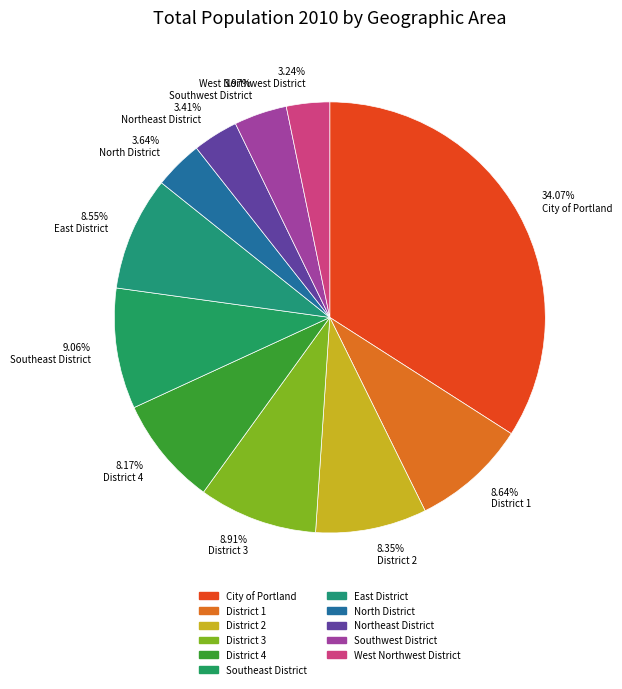

Is there a majority slice in this chart?

No